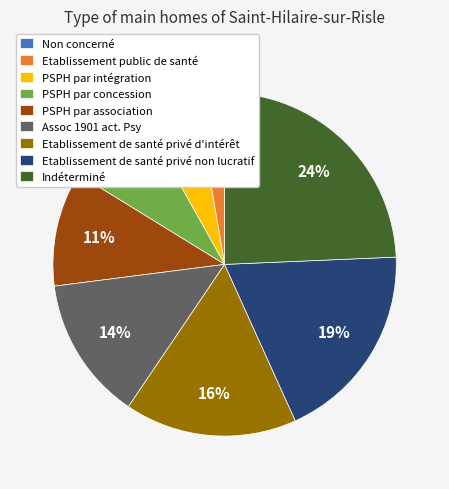

Which slice is the largest?

Indéterminé